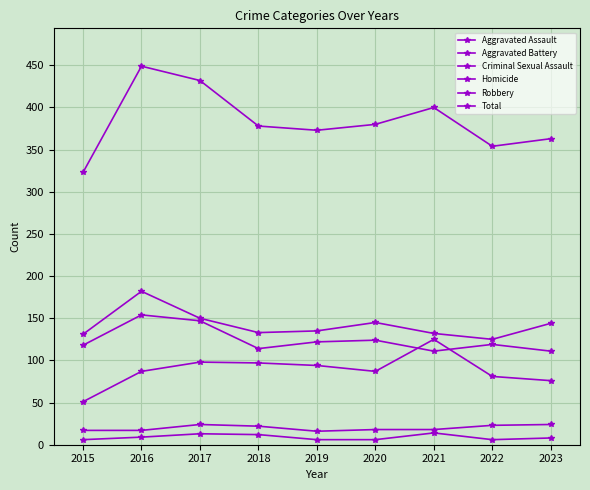

The Homicide series shows 6 at 2017. True or false?

False